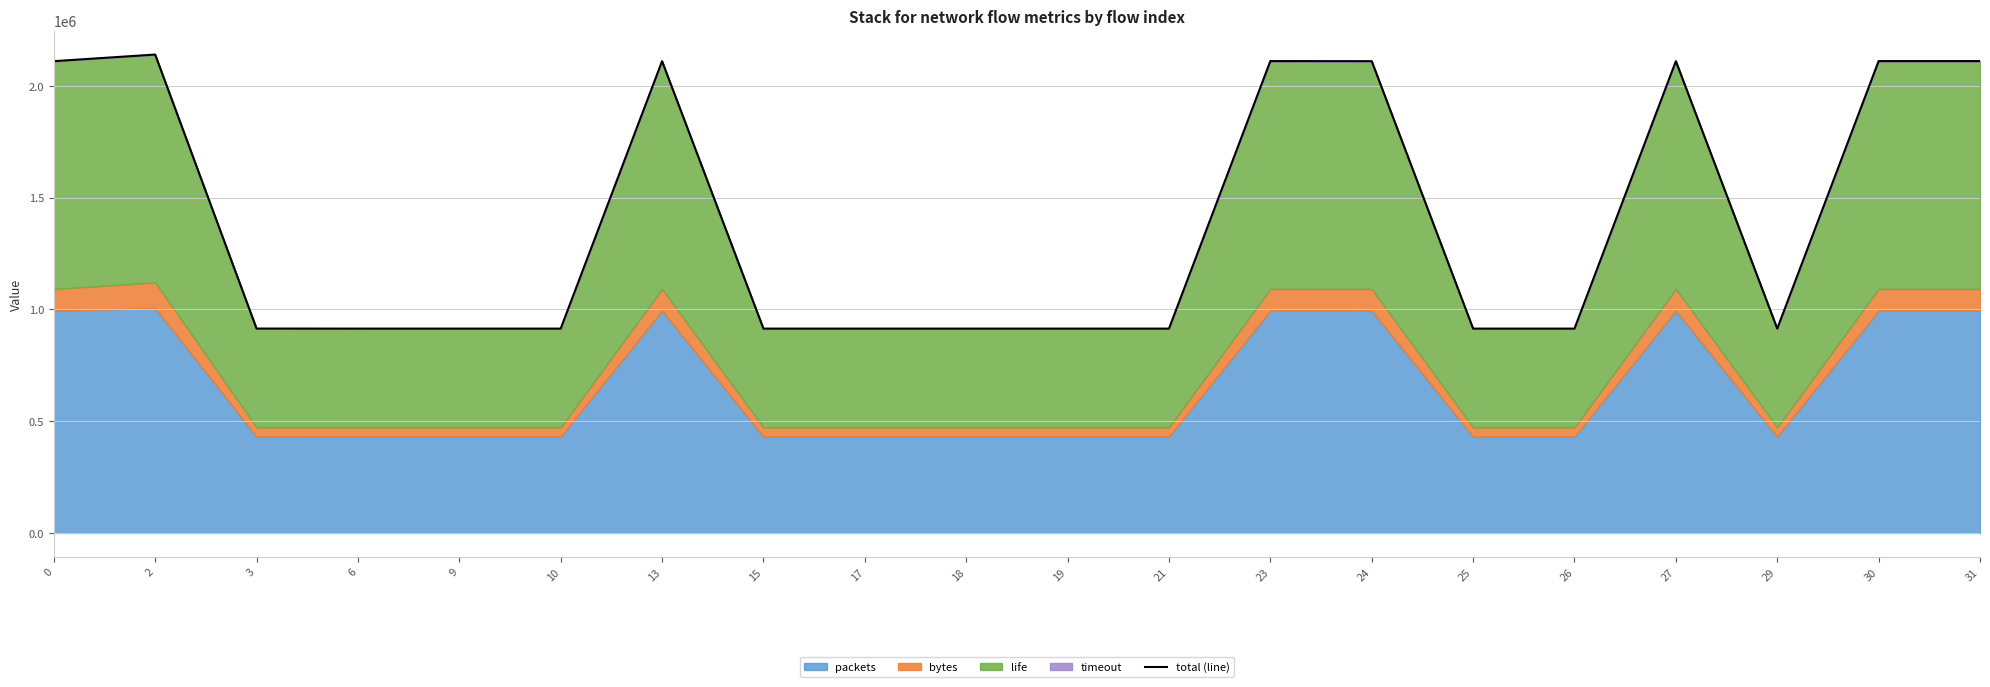

How many values are below 914313?

9